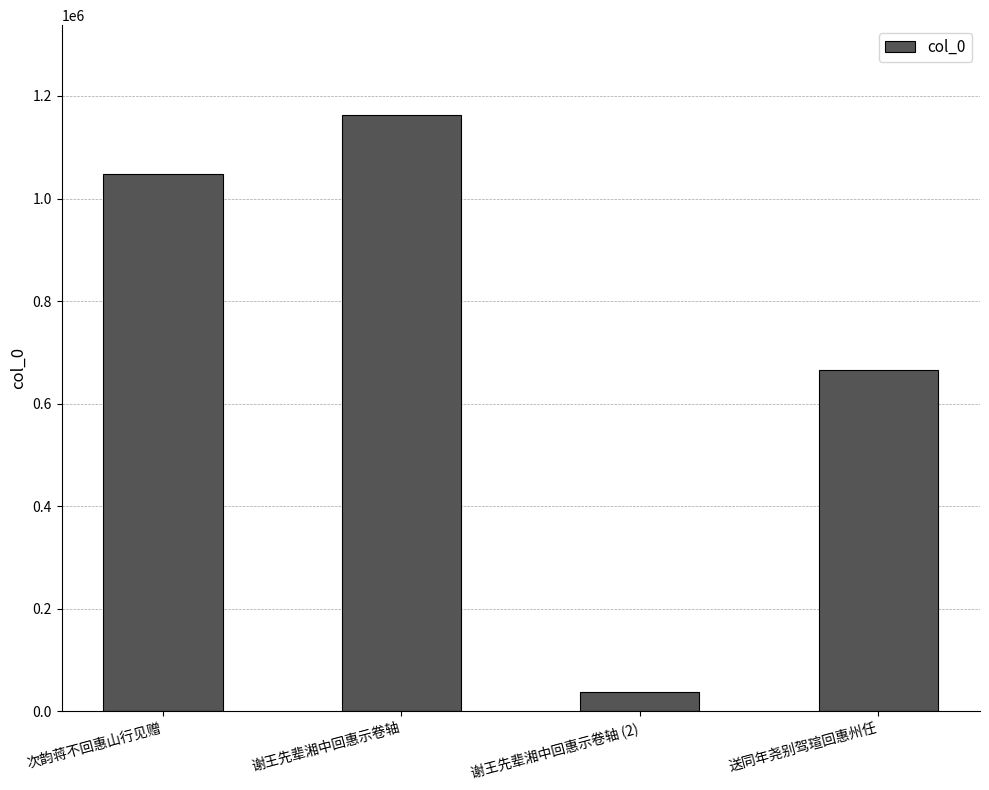

What is the difference between the values at 送同年尧别驾瑄回惠州任 and 谢王先辈湘中回惠示卷轴?

498398